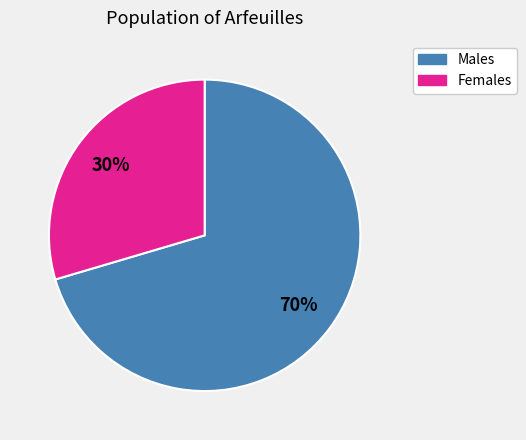

To the nearest percent, what is the average slice percentage?

50%